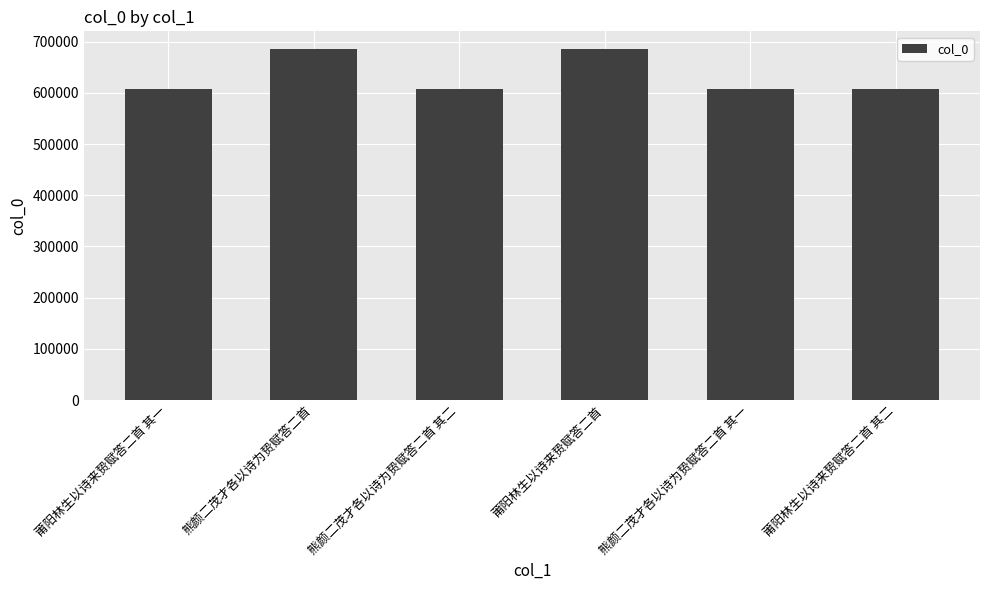

What position from the right is 莆阳林生以诗来贽赋答二首 其二?

1